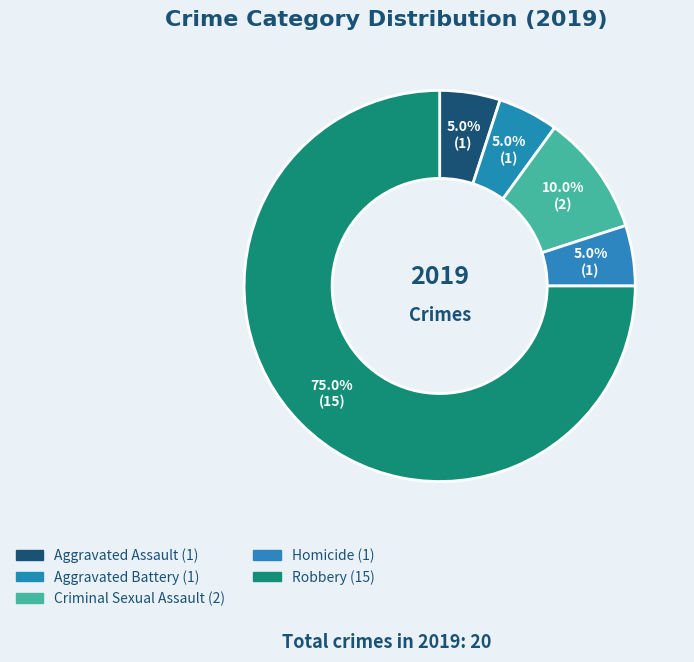

Which category accounts for the majority?

Robbery